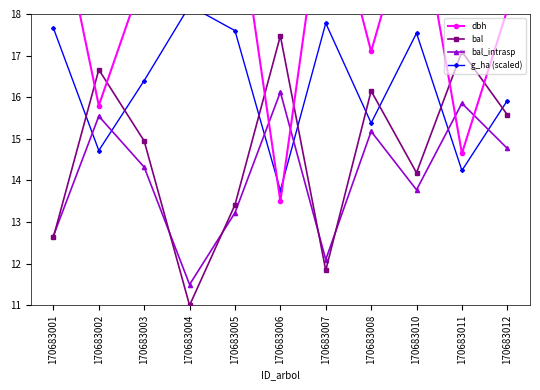

Is it true that g_ha (scaled) equals 17.7 at 170683001?

True